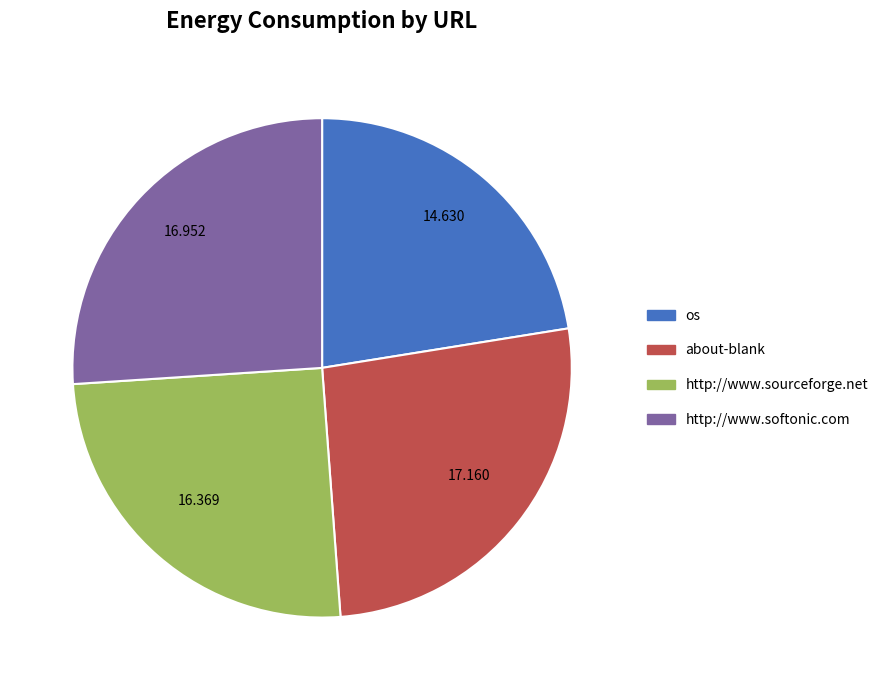

True or false: about-blank accounts for 39% of the total.

False